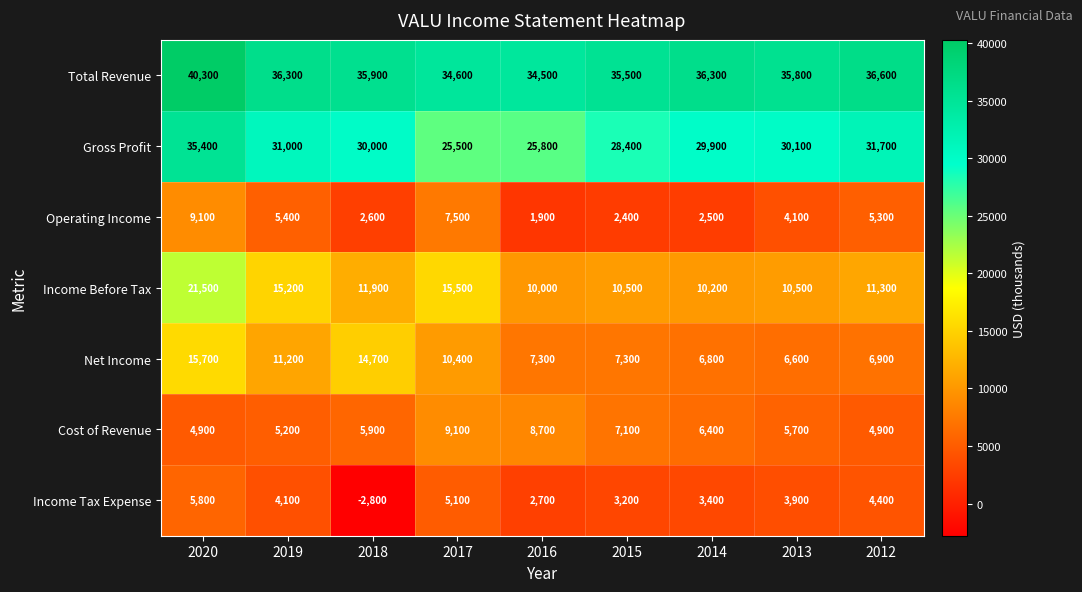

What is the spread (max minus min) of values at 2013?

31900